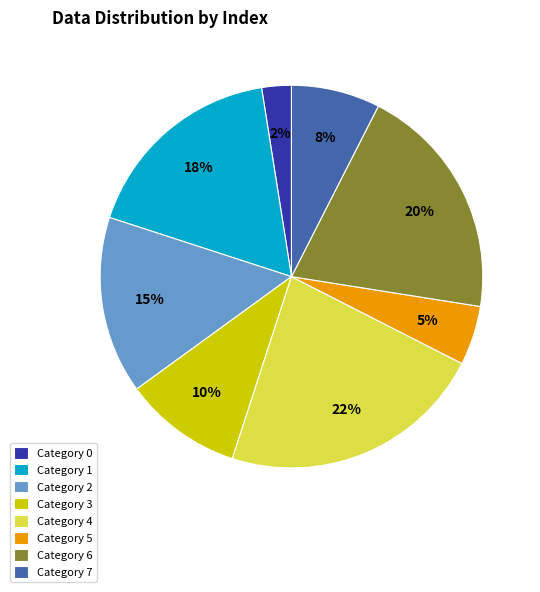

What percentage is the Category 2 slice, to the nearest percent?

15%